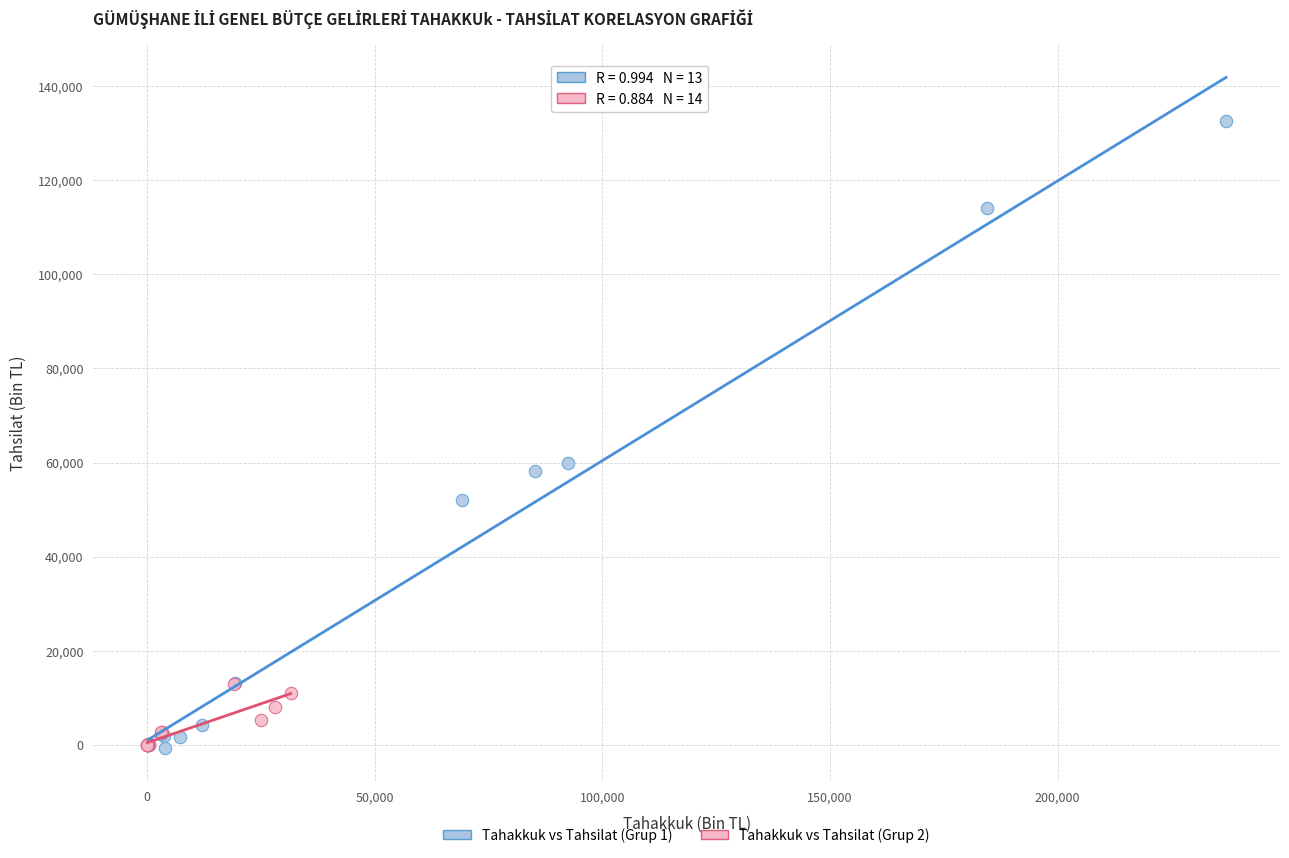

Which series has the largest Y range (max minus min)?

Tahakkuk vs Tahsilat (Grup 1)